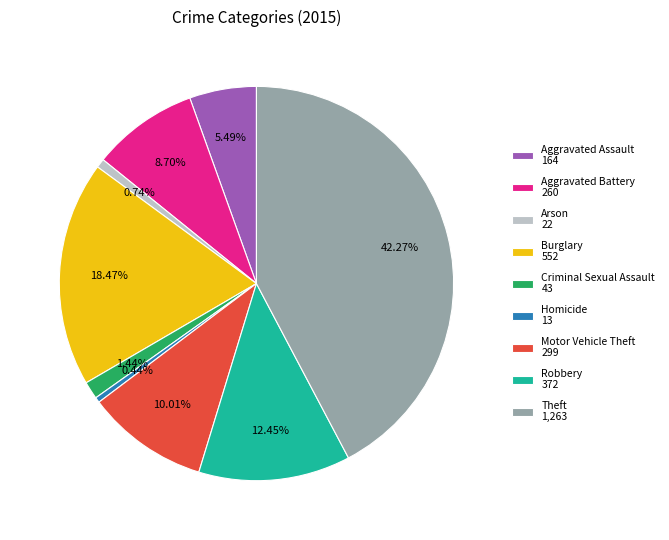

What is the total percentage of Aggravated Assault and Homicide?

5.9%